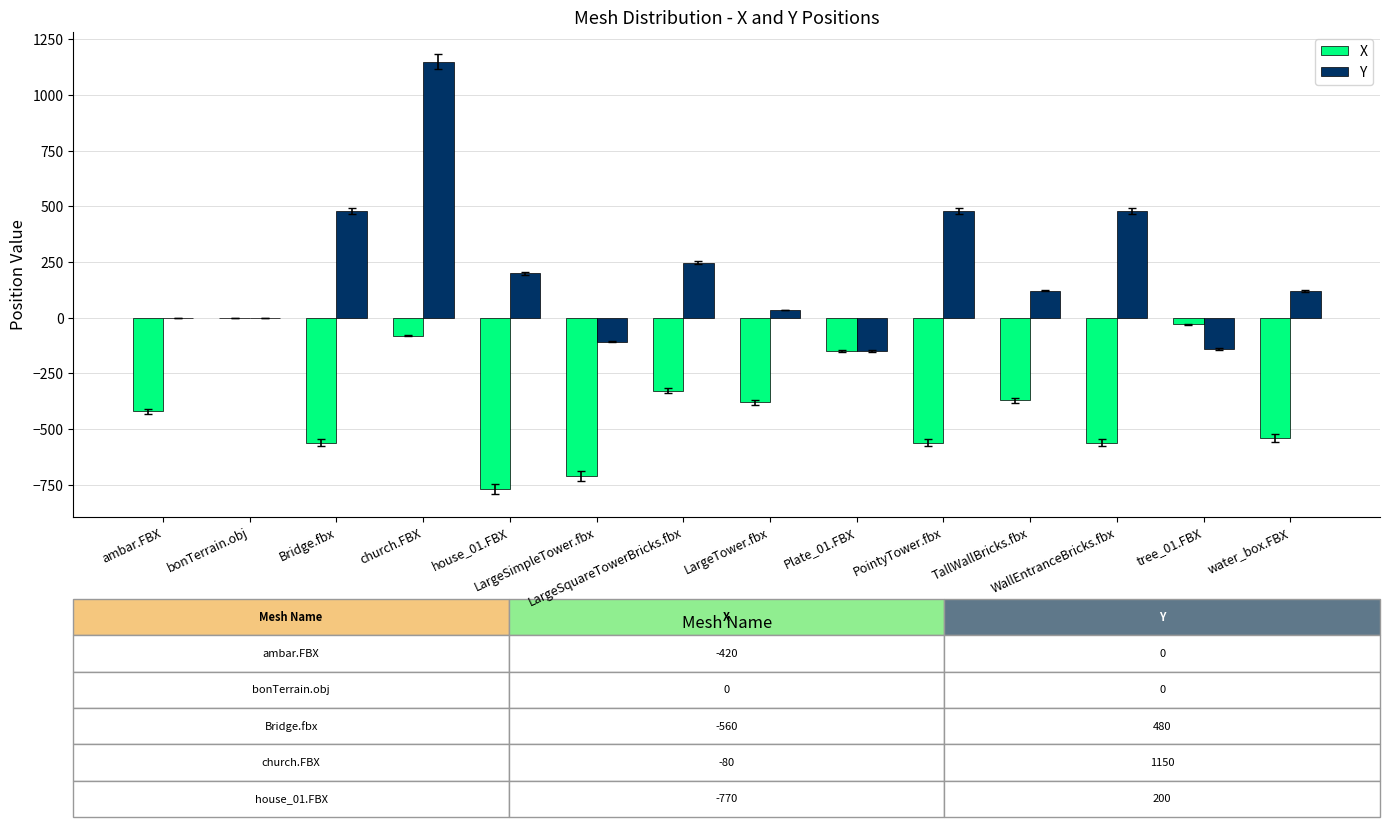

What is the maximum value for Y?

1150